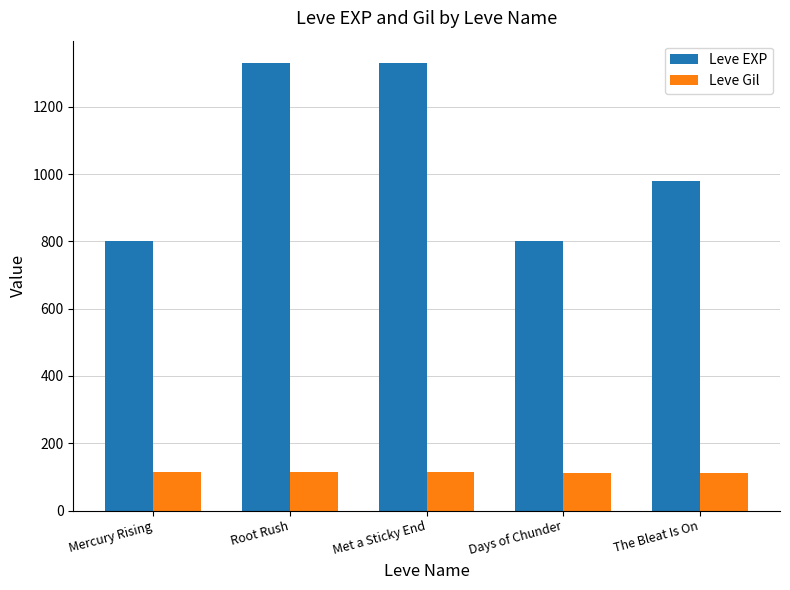

What is the total value across all series at The Bleat Is On?

1092